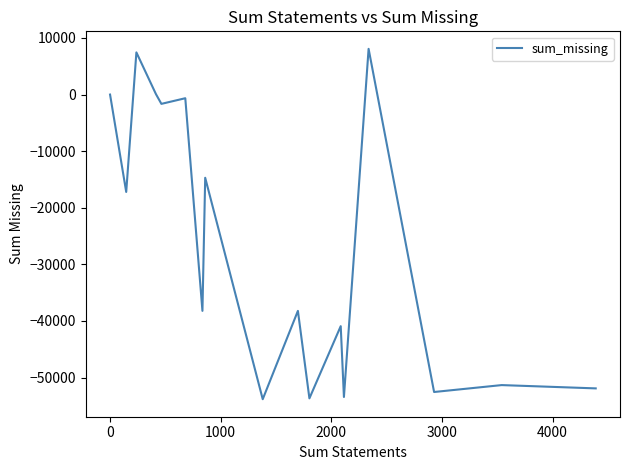

What is the greatest value displayed?

8071